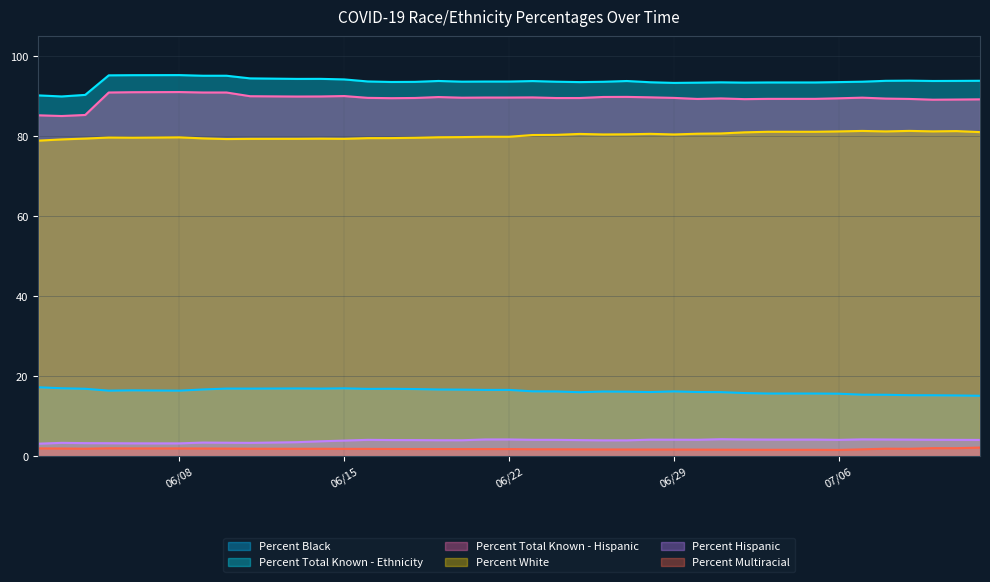

What position from the left is 07/03/2020?

31